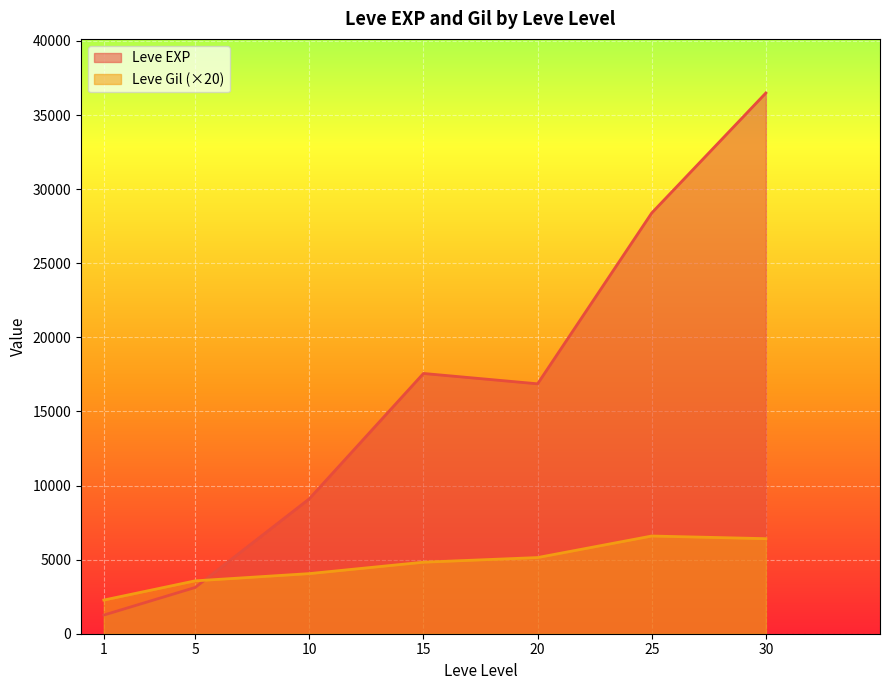

The value of Leve EXP at 10 is 2922. True or false?

False